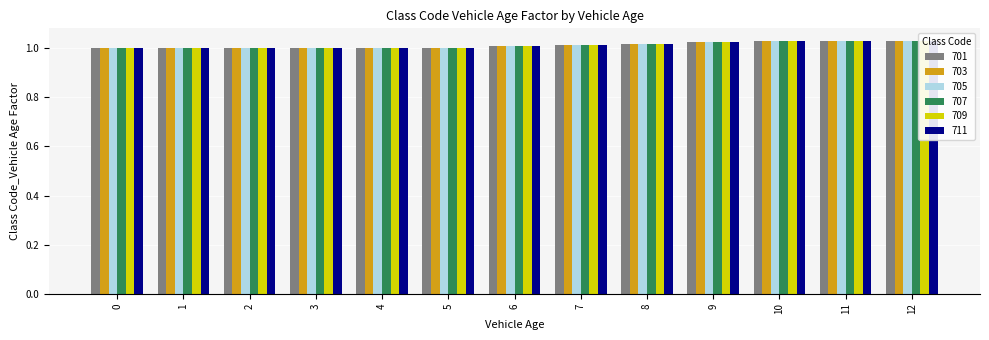

Reading left to right, list all the values displayed in this chart.

701: 0=1.0	1=1.0	2=1.0	3=1.0	4=1.0	5=1.0	6=1.0	7=1.0	8=1.0	9=1.0	10=1.0	11=1.0	12=1.0
703: 0=1.0	1=1.0	2=1.0	3=1.0	4=1.0	5=1.0	6=1.0	7=1.0	8=1.0	9=1.0	10=1.0	11=1.0	12=1.0
705: 0=1.0	1=1.0	2=1.0	3=1.0	4=1.0	5=1.0	6=1.0	7=1.0	8=1.0	9=1.0	10=1.0	11=1.0	12=1.0
707: 0=1.0	1=1.0	2=1.0	3=1.0	4=1.0	5=1.0	6=1.0	7=1.0	8=1.0	9=1.0	10=1.0	11=1.0	12=1.0
709: 0=1.0	1=1.0	2=1.0	3=1.0	4=1.0	5=1.0	6=1.0	7=1.0	8=1.0	9=1.0	10=1.0	11=1.0	12=1.0
711: 0=1.0	1=1.0	2=1.0	3=1.0	4=1.0	5=1.0	6=1.0	7=1.0	8=1.0	9=1.0	10=1.0	11=1.0	12=1.0